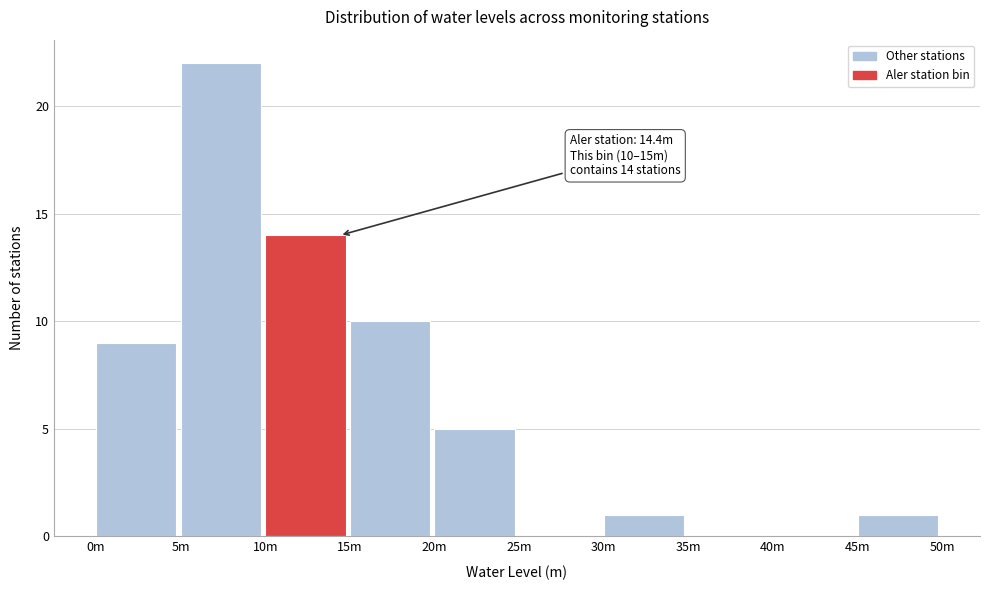

Reading left to right, what are all the values shown in this chart?

0m=9	5m=22	10m=14	15m=10	20m=5	25m=0	30m=1	35m=0	40m=0	45m=1